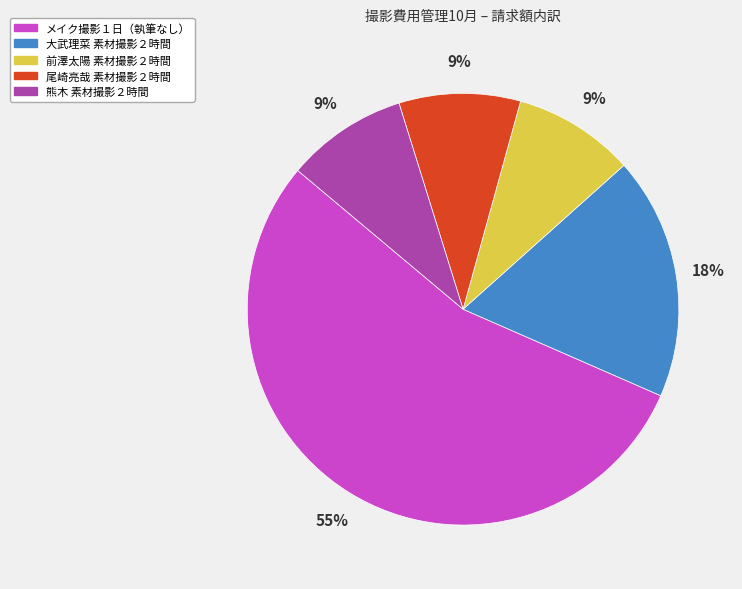

Is the sum of 尾崎亮哉 素材撮影２時間 and 前澤太陽 素材撮影２時間 greater than half?

No